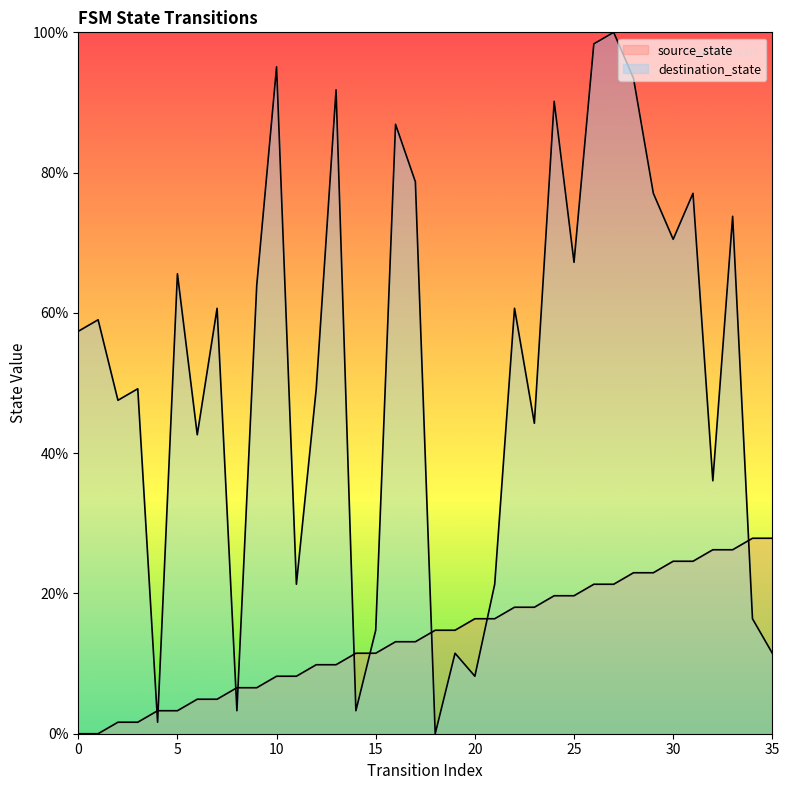

At which label does destination_state reach its peak?

27